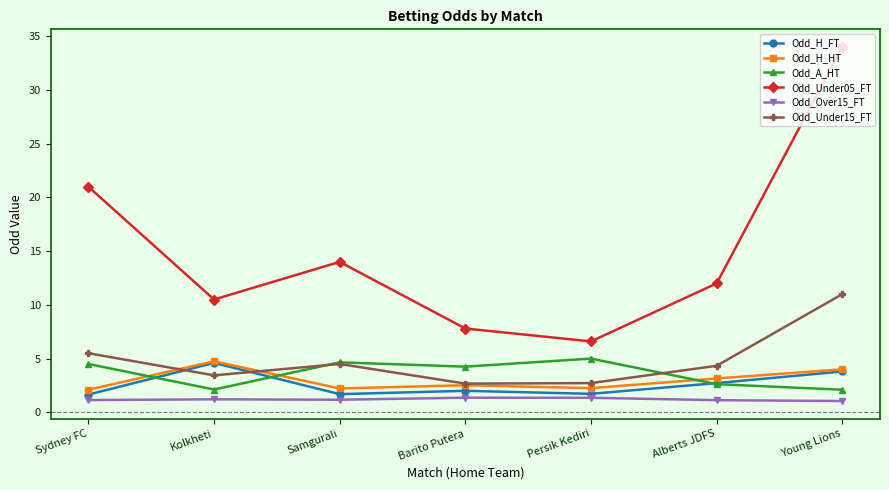

What is the maximum value for Odd_Under15_FT?

11.0